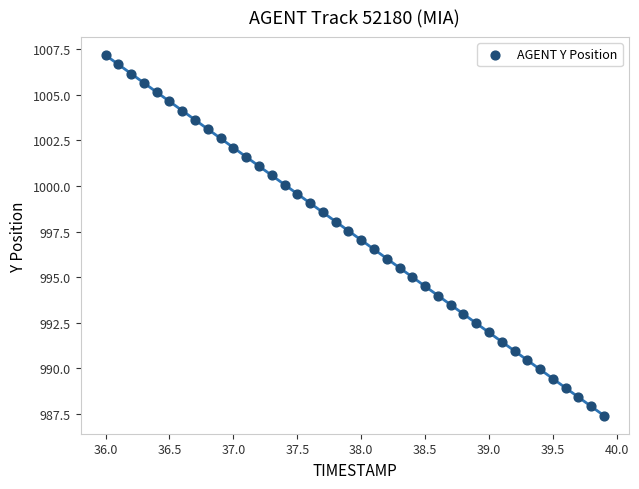

What is the range of Y values (max minus min)?

19.8